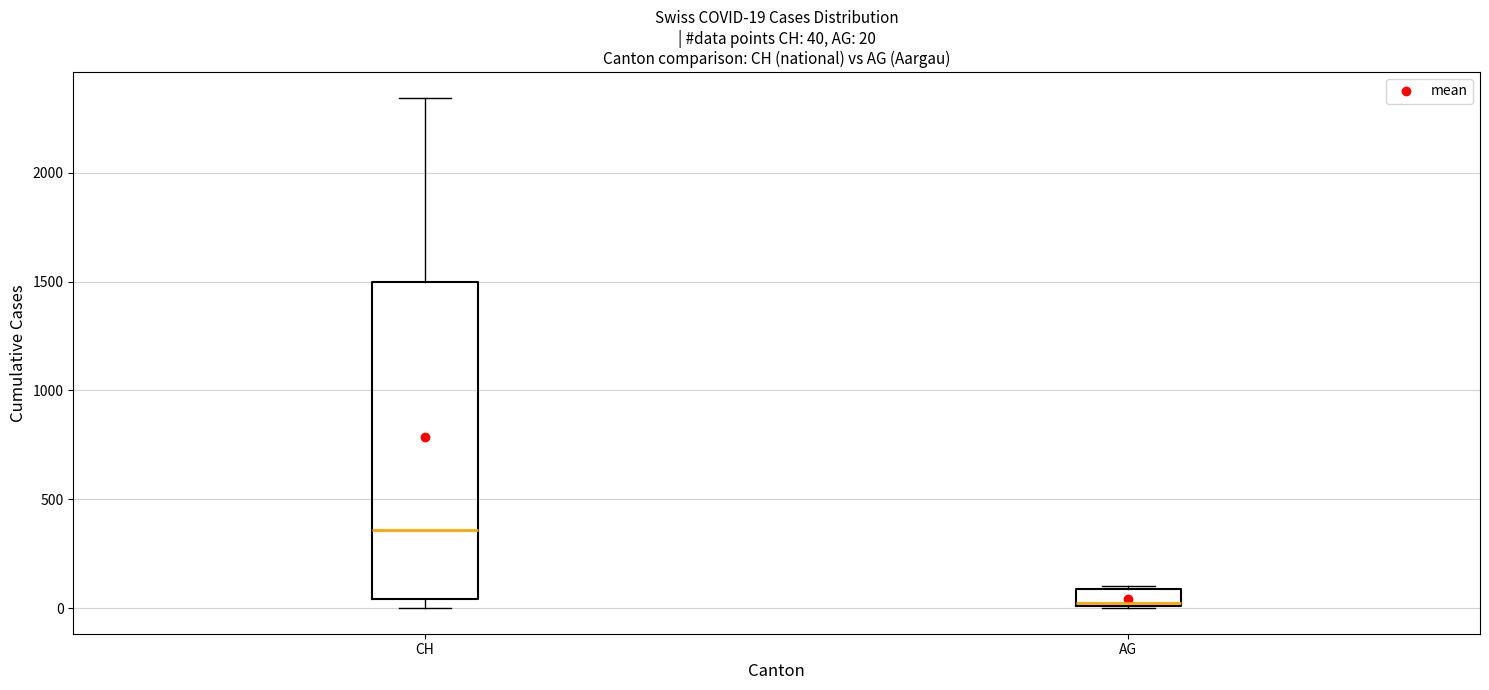

Comparing the boxes themselves (not the whiskers), which one is the tallest?

CH